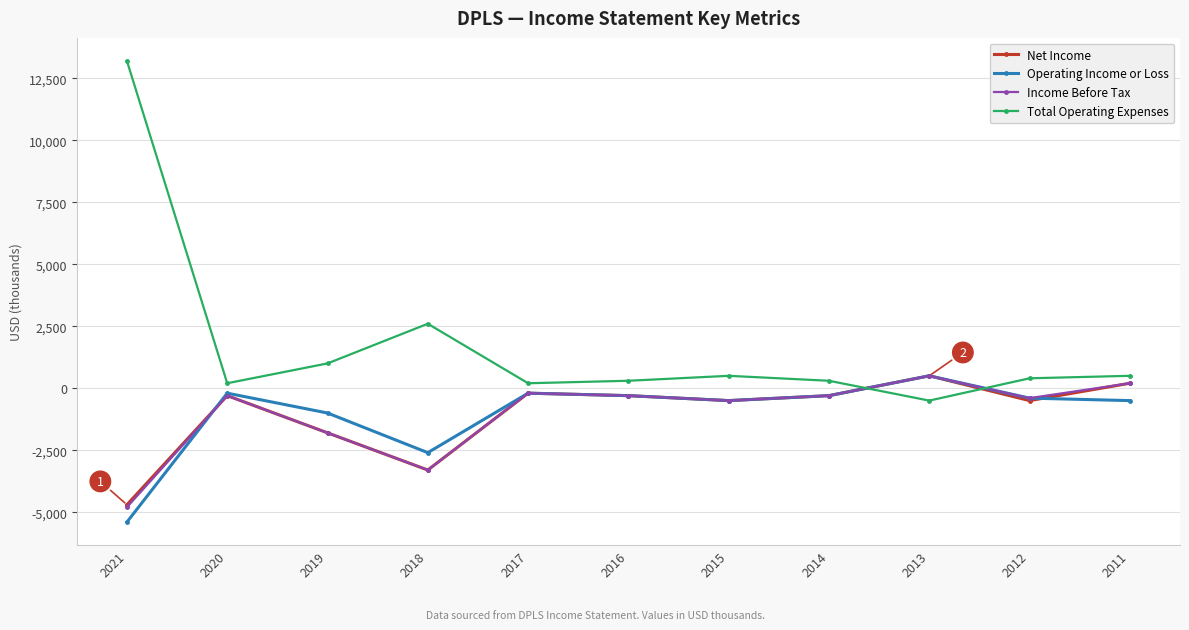

Which series has the largest range (max minus min)?

Total Operating Expenses